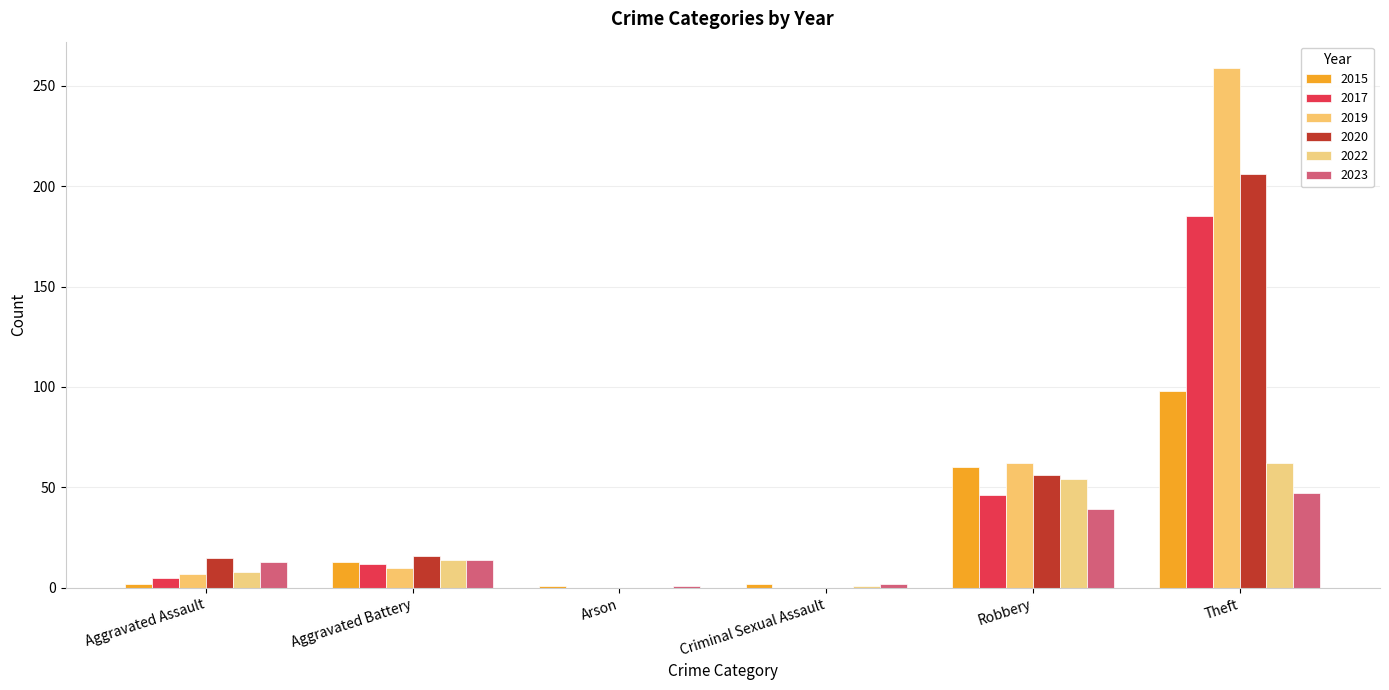

How many series are shown in this chart?

6